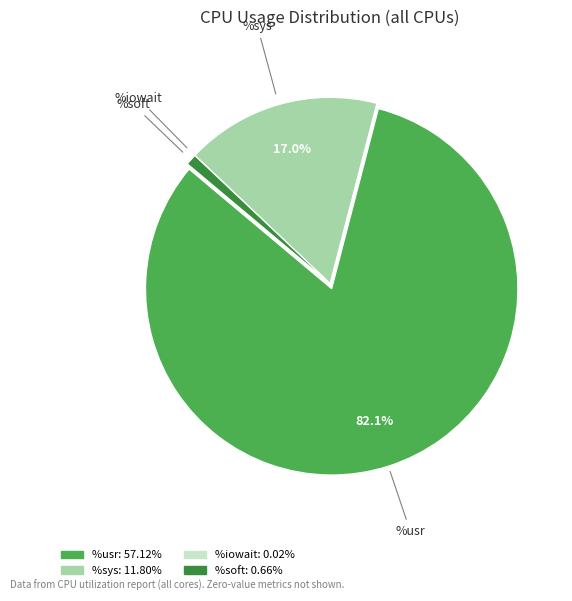

Does any single category account for the majority?

Yes